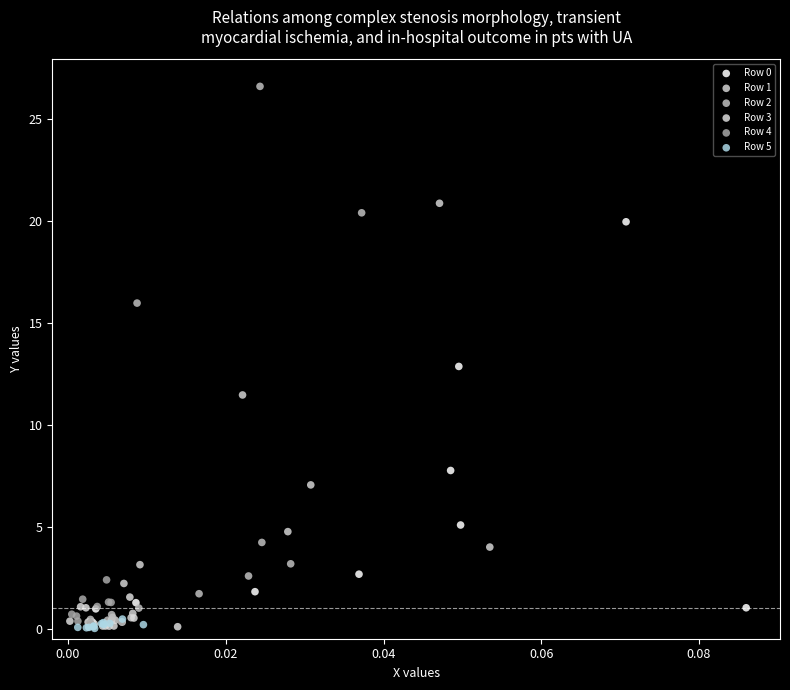

Which series reaches the maximum Y coordinate?

Row 2